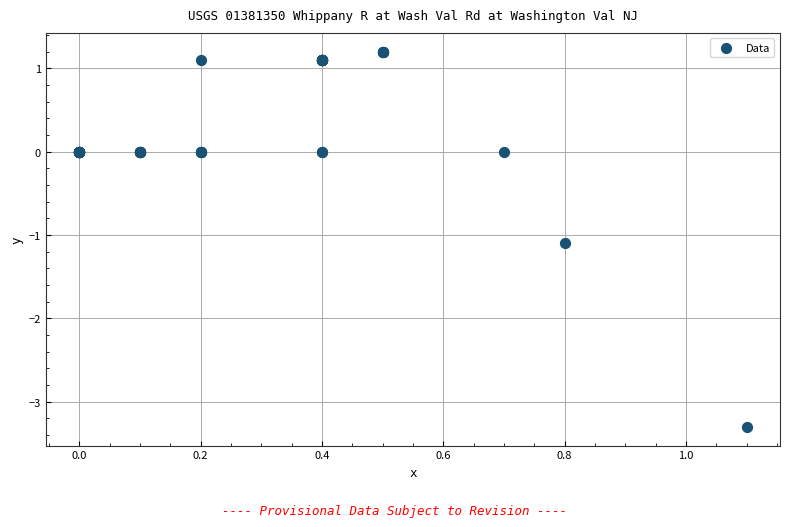

What Y value in the scatter plot is closest to -1?

-1.1